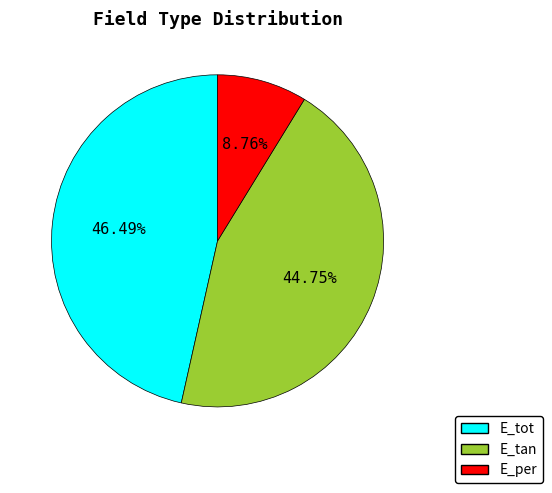

To the nearest percent, what is the difference between the largest and smallest slice percentages?

38%